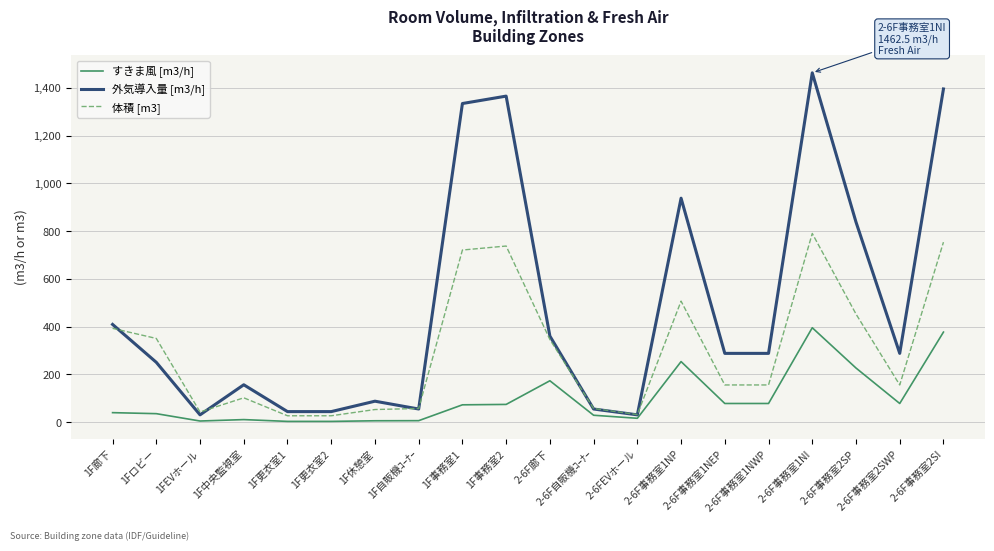

At which category is the sum across all series the highest?

2-6F事務室1NI